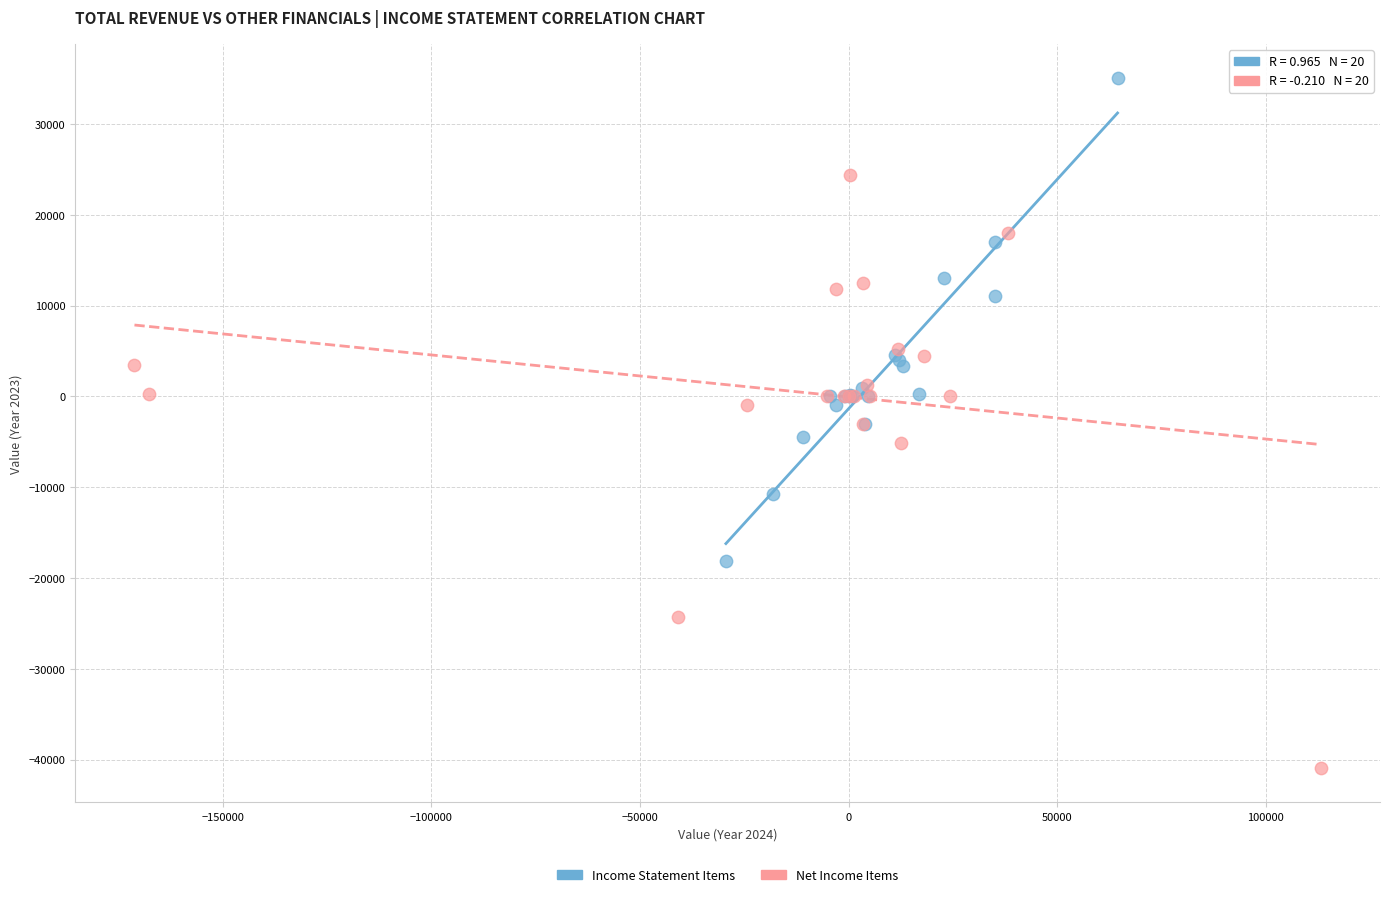

Which series has the widest spread of Y values?

Net Income Items